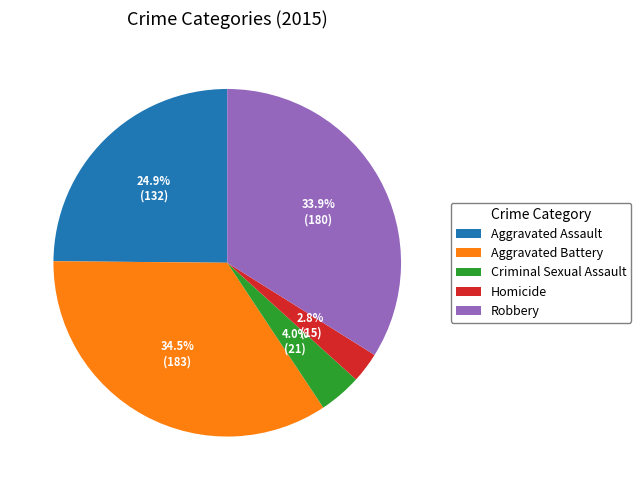

Which slice is the smallest?

Homicide